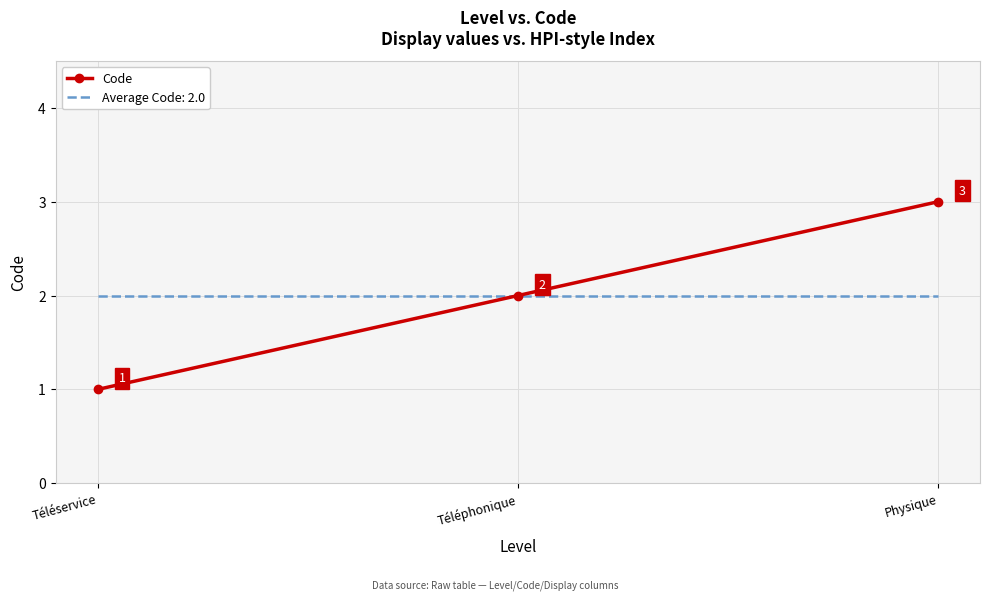

What is the approximate value of Code at Physique?

3